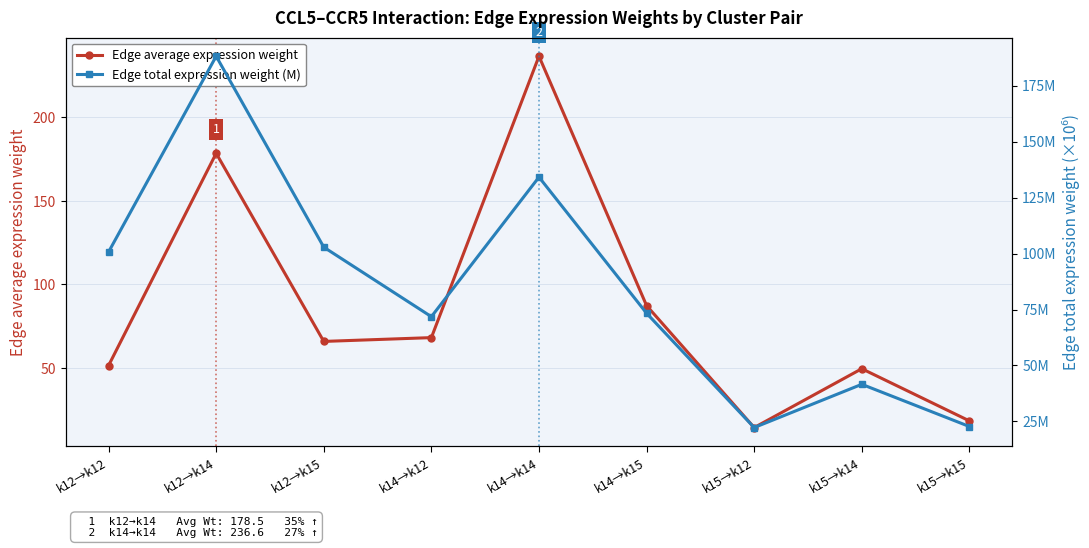

The Edge total expression weight (M) series shows 22.3 at k15→k12. True or false?

True